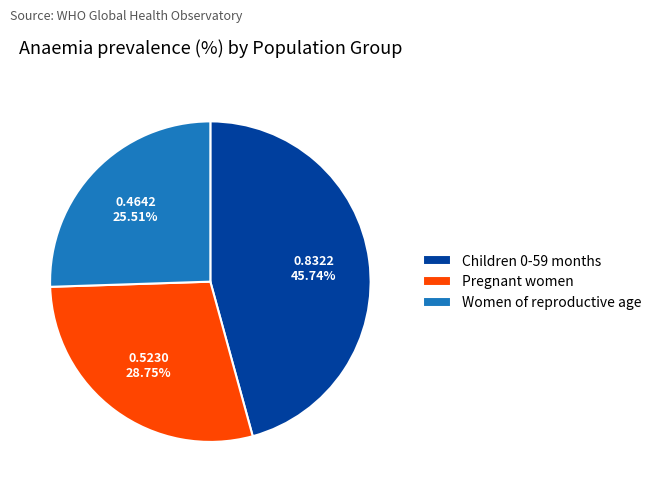

To the nearest percent, what is the combined percentage of Pregnant women and Children 0-59 months?

74%